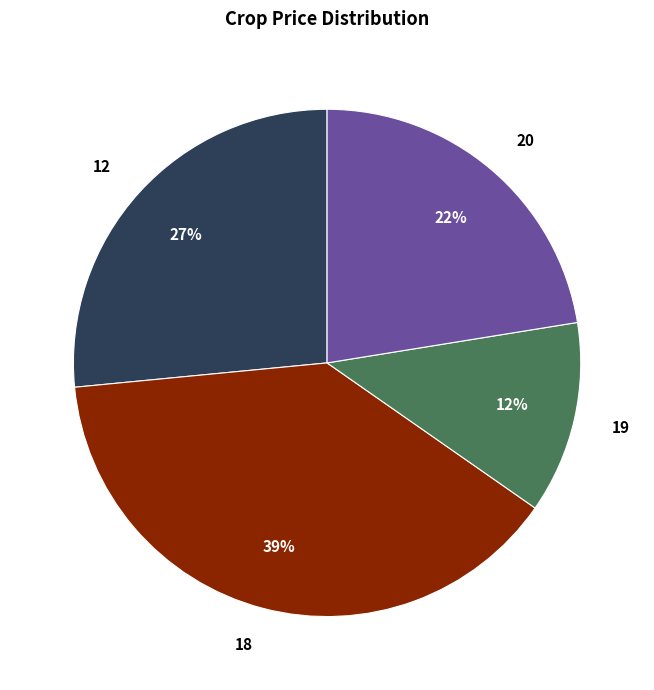

Is there a majority slice in this chart?

No